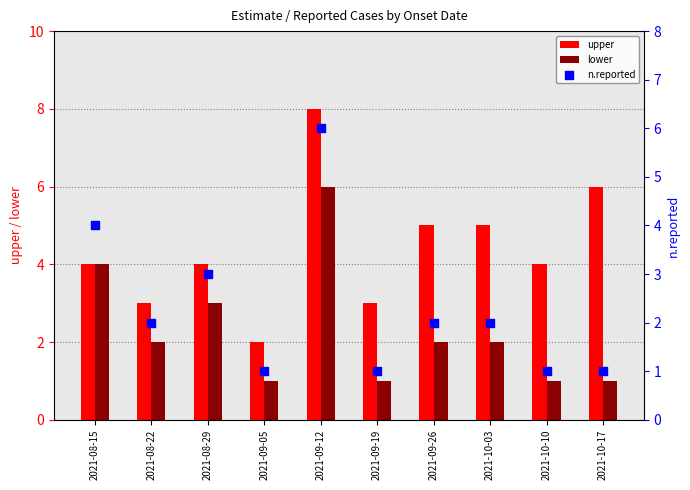

At which category is the sum across all series the highest?

2021-09-12